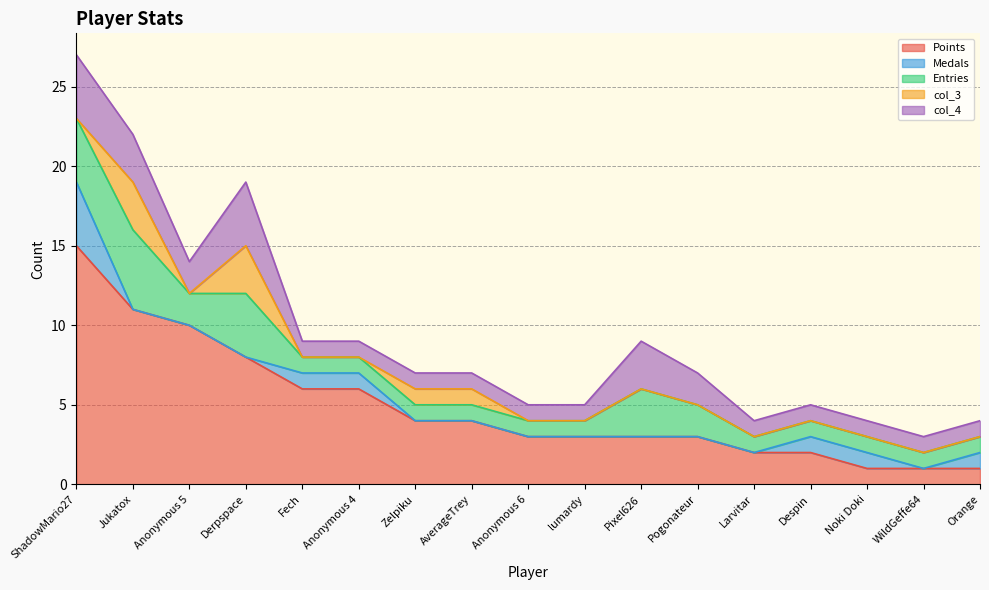

What is the difference between the maximum and minimum values in the Points series?

14